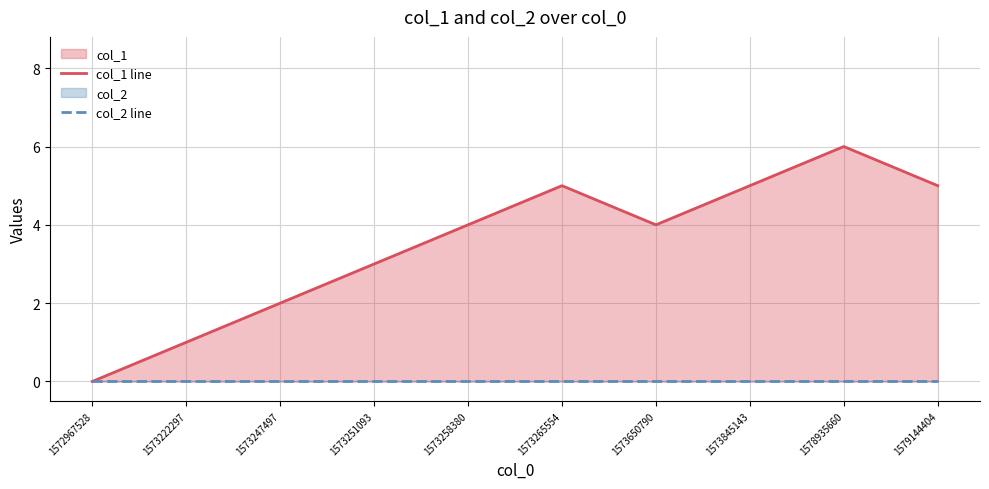

What is the spread (max minus min) of values at 1573258380?

4